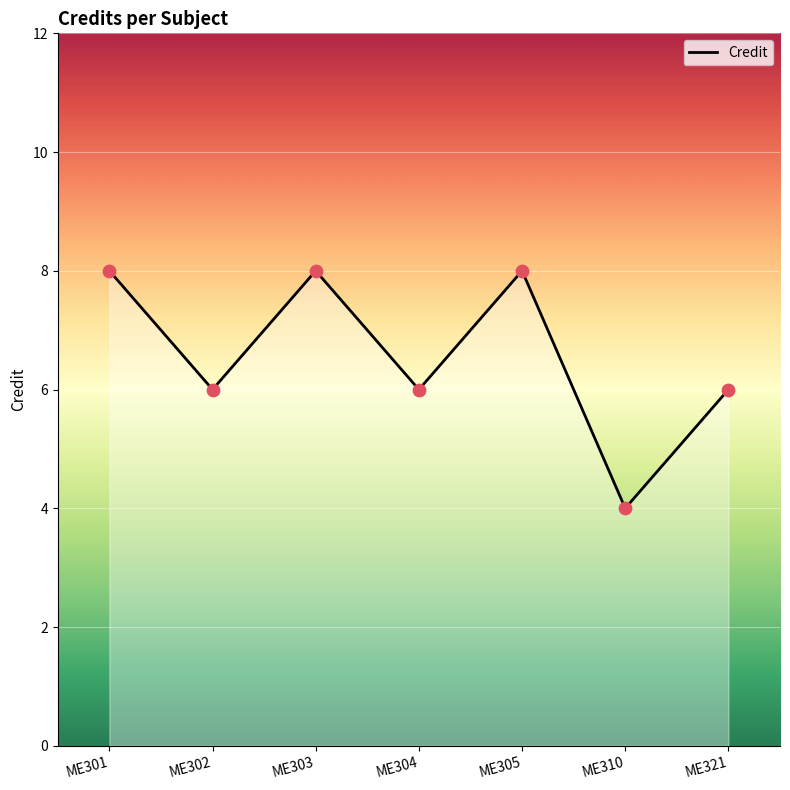

Between ME310 and ME304, which is larger?

ME304